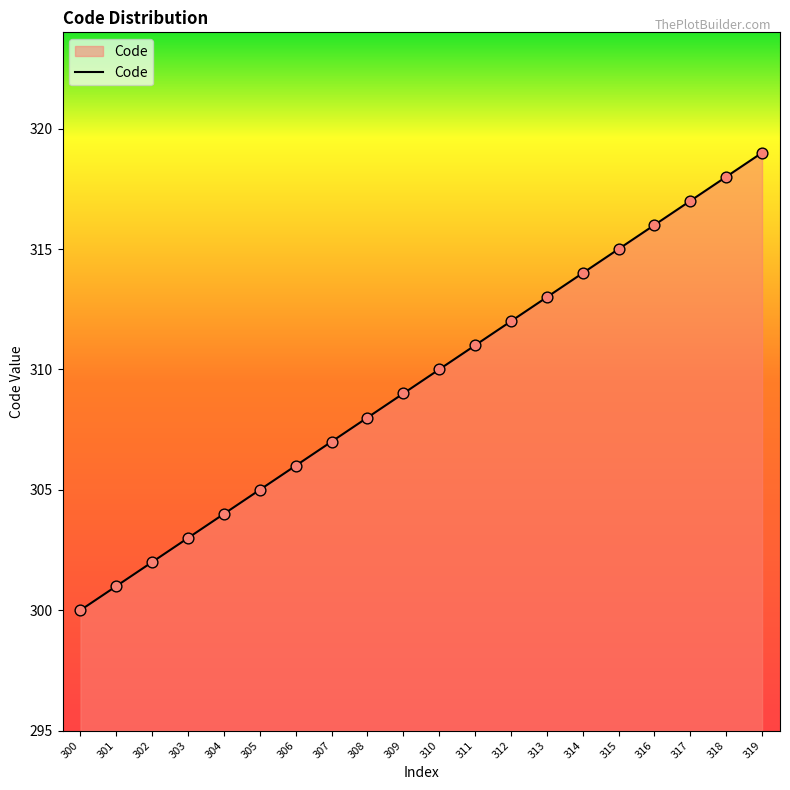

Approximately how many times larger is the value at 309 compared to 317?

1.0